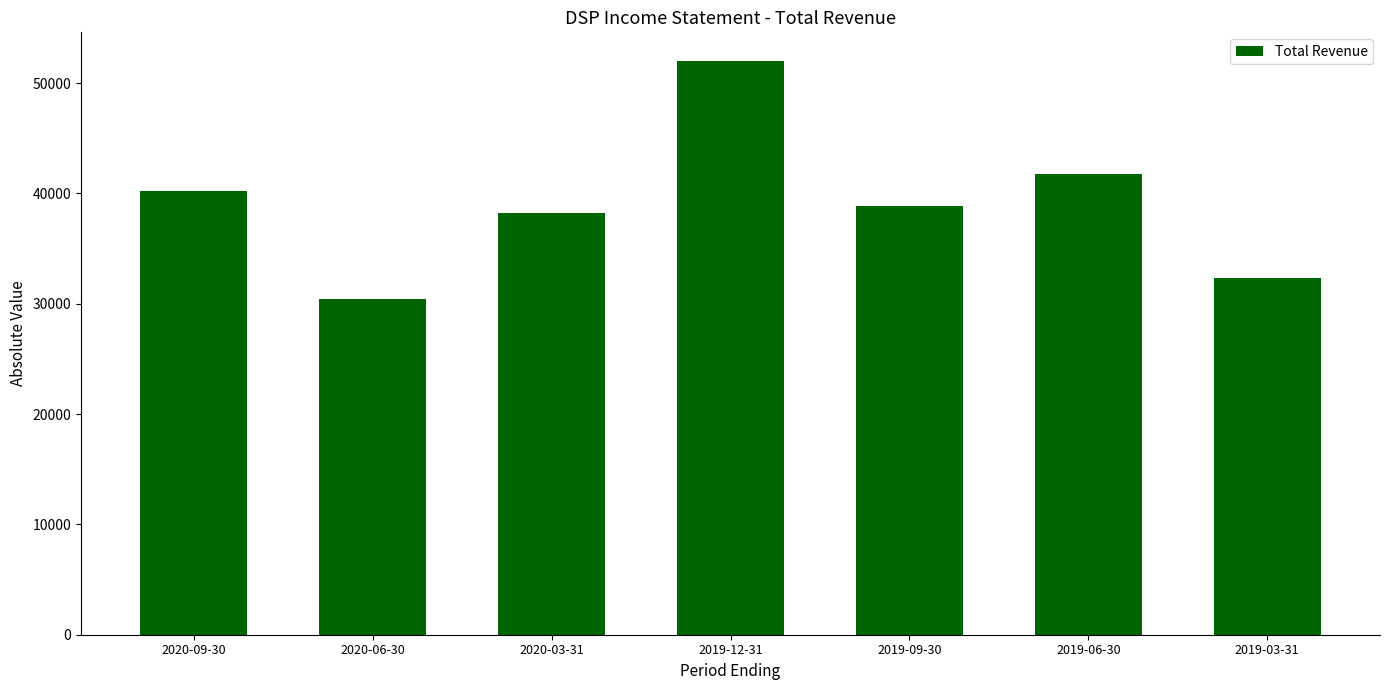

Does the chart contain any negative values?

No